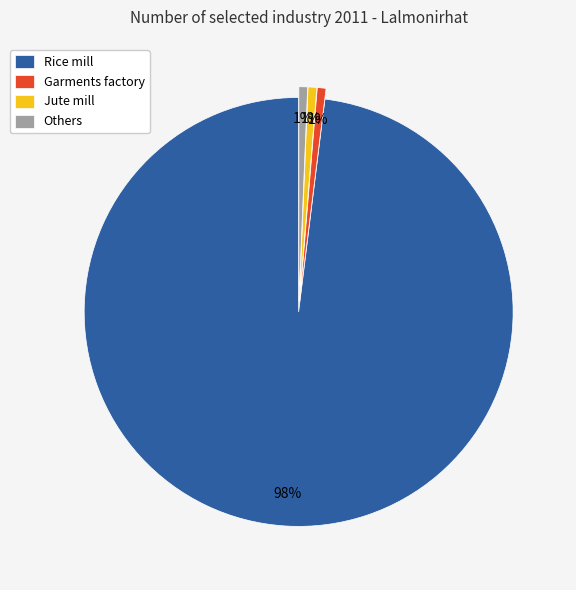

What is the largest slice in the pie chart?

Rice mill